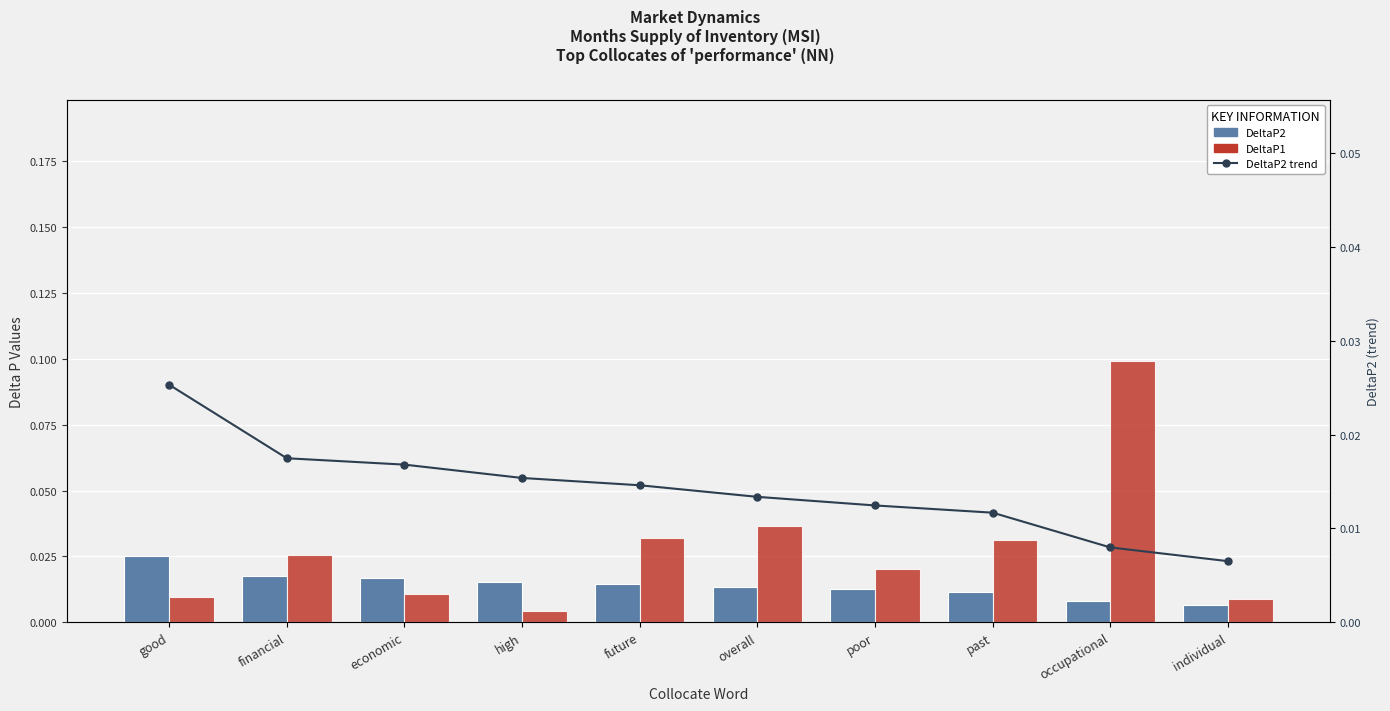

Rank the series at overall from highest to lowest value.

DeltaP1, DeltaP2, DeltaP2 trend